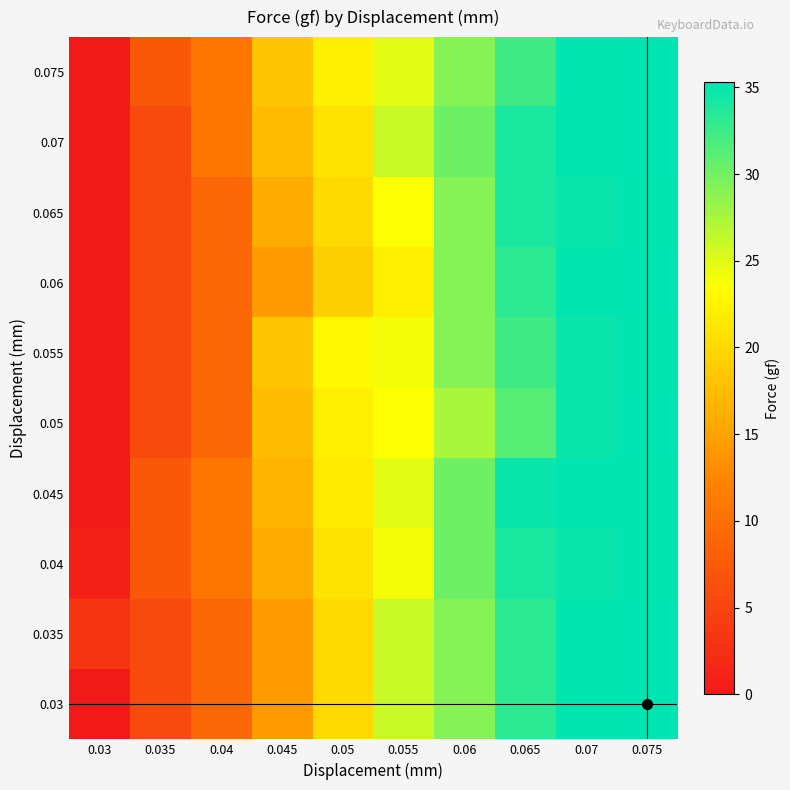

What is the greatest value displayed?

35.3